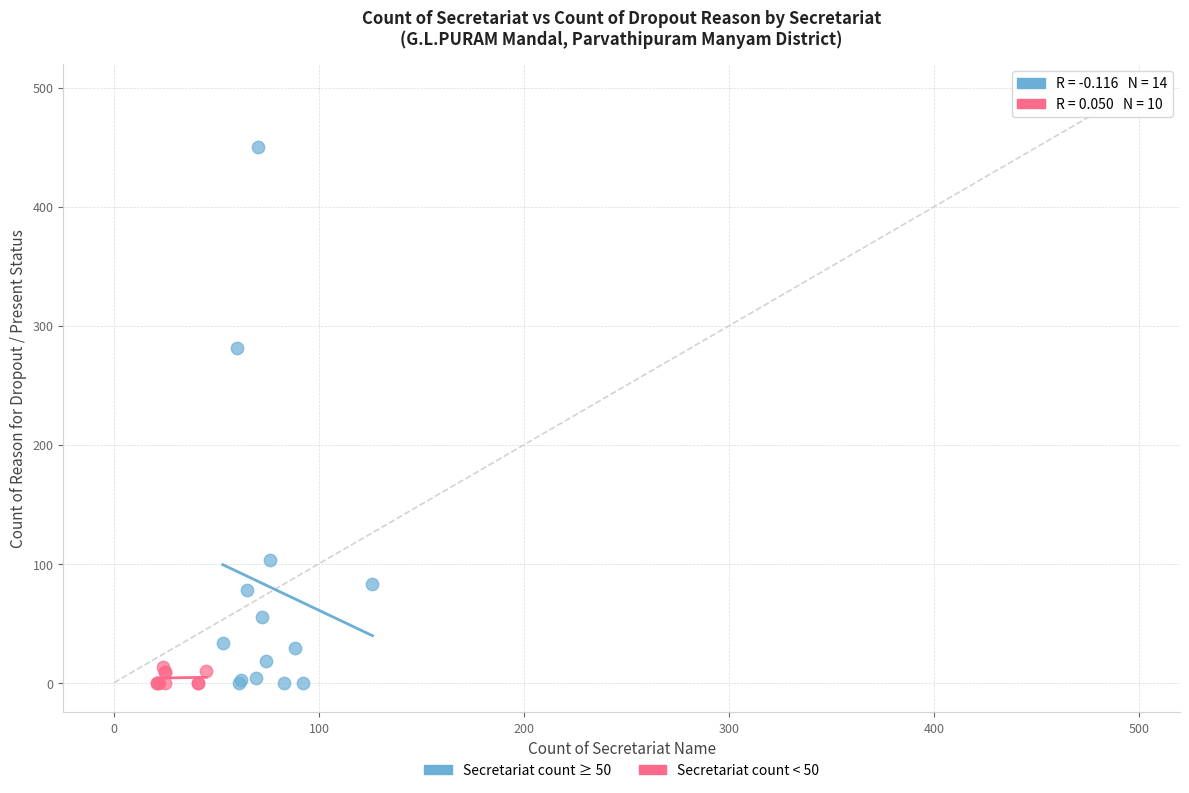

What are all the series names shown in the legend?

Secretariat count ≥ 50, Secretariat count < 50